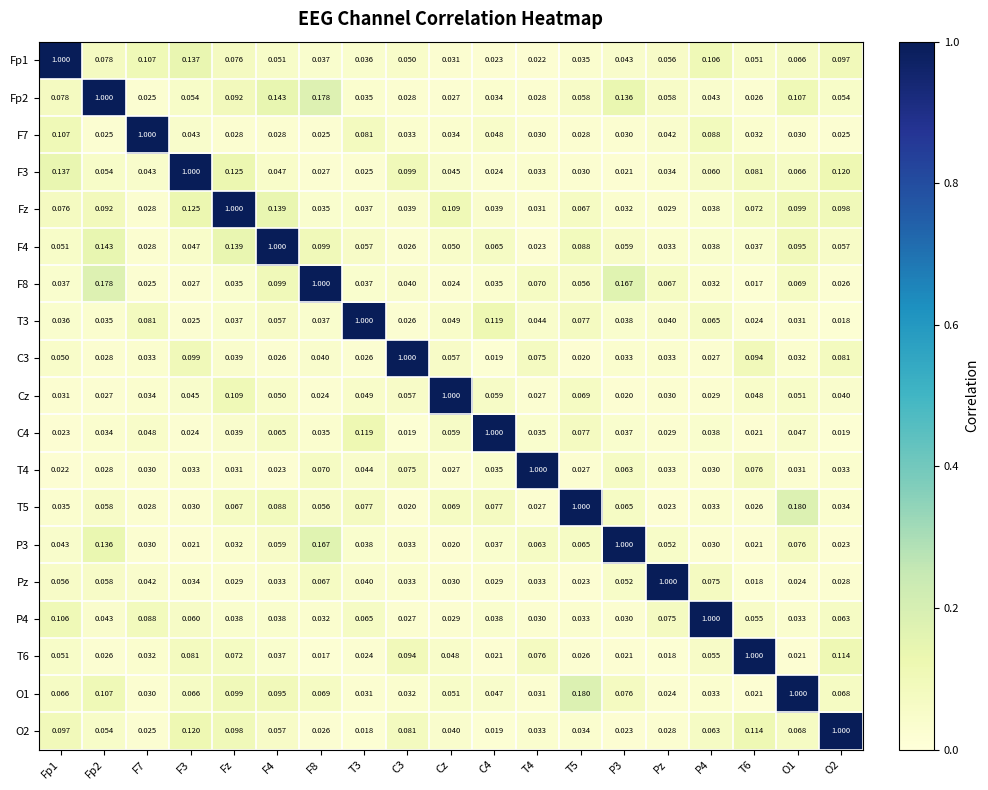

Is the value of C3 at Fp1 greater than the value of Fp1 at P4?

No